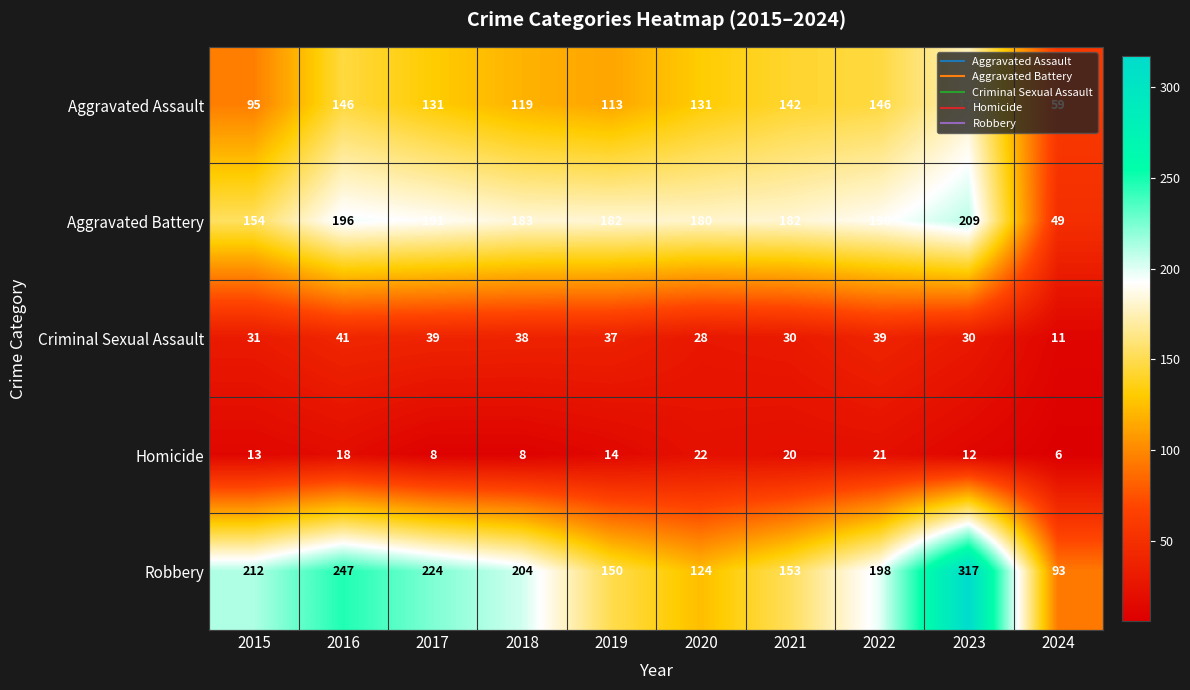

What is the average value of the Aggravated Battery series?

172